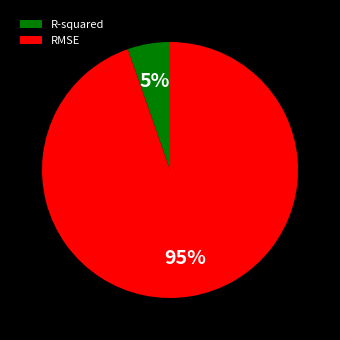

How many slices are in this pie chart?

2